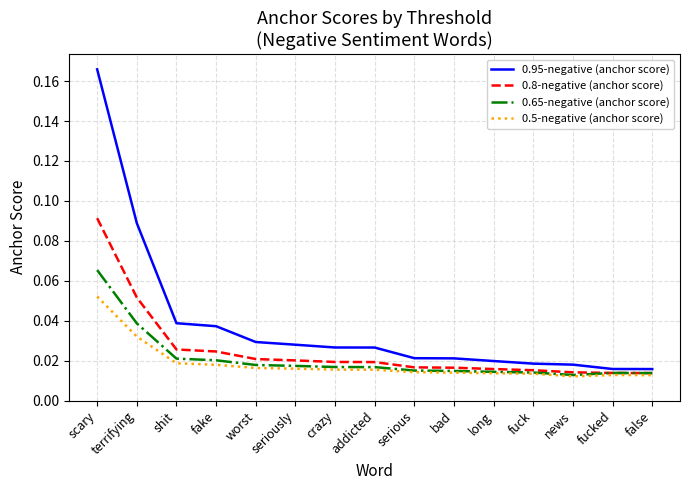

At how many categories does at least one series exceed 0?

15